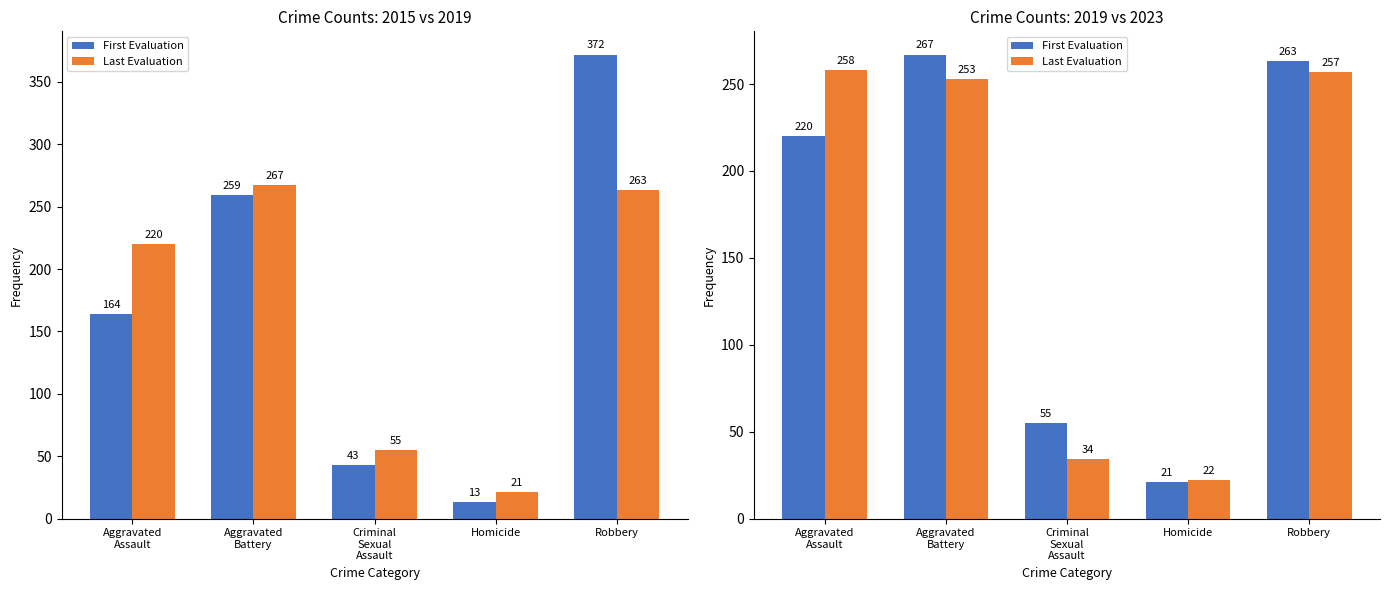

What is the difference between the highest and lowest values at Aggravated
Assault?

38